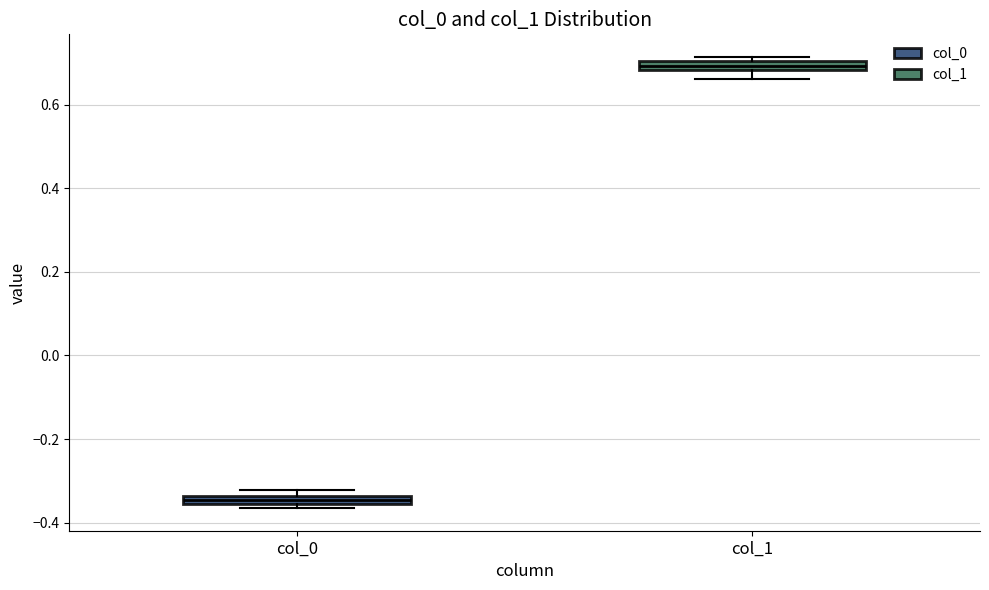

Where is the lower edge of the box for col_1 on the y-axis? The values are not printed on the chart, so give them approximately, as read against the axis.

0.68